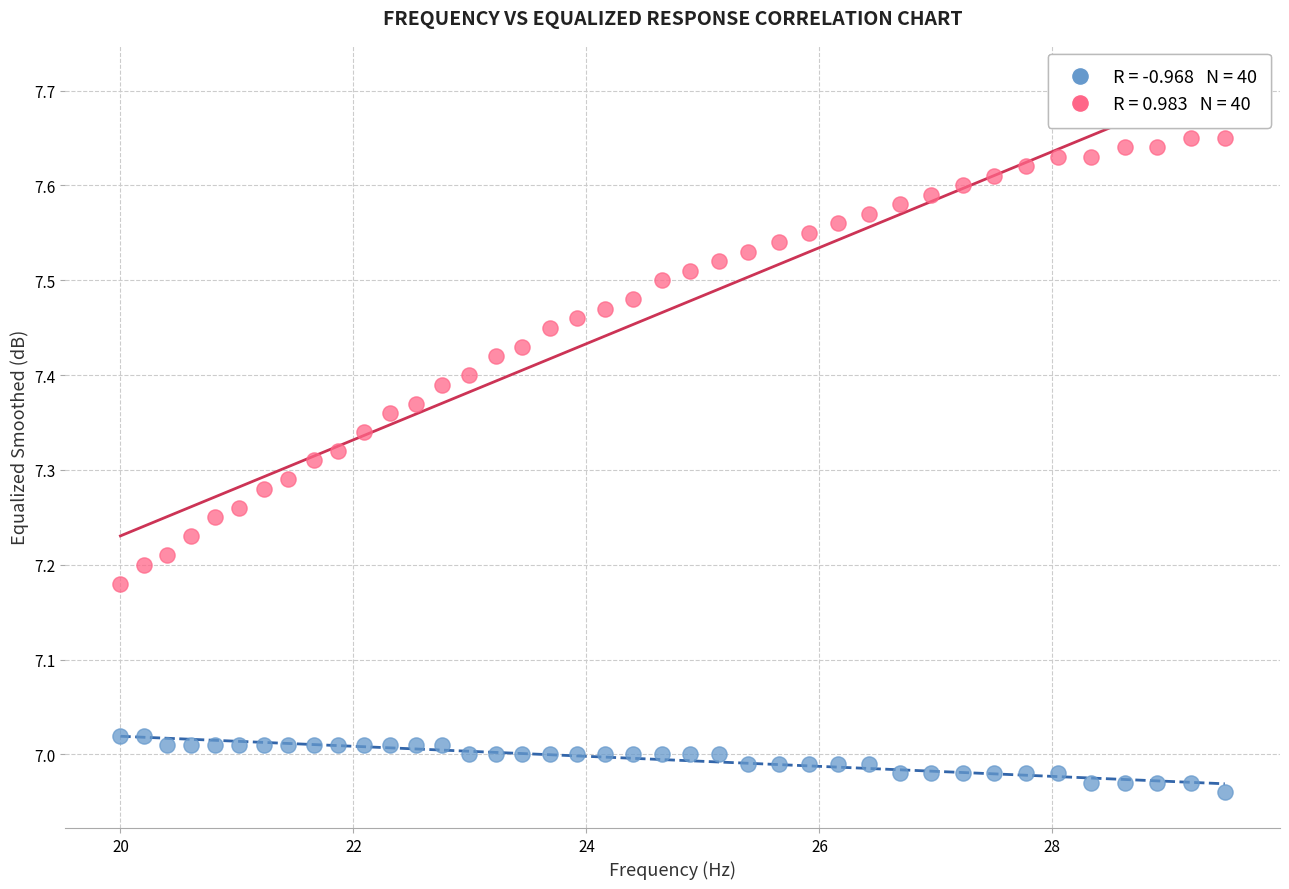

Across all data points, what is the range of Y values (max minus min)?

0.7